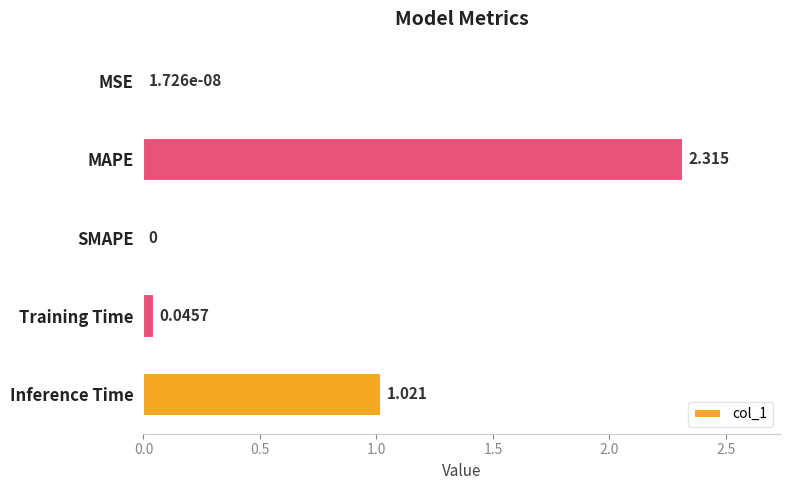

Which label corresponds to the largest value in the chart?

MAPE